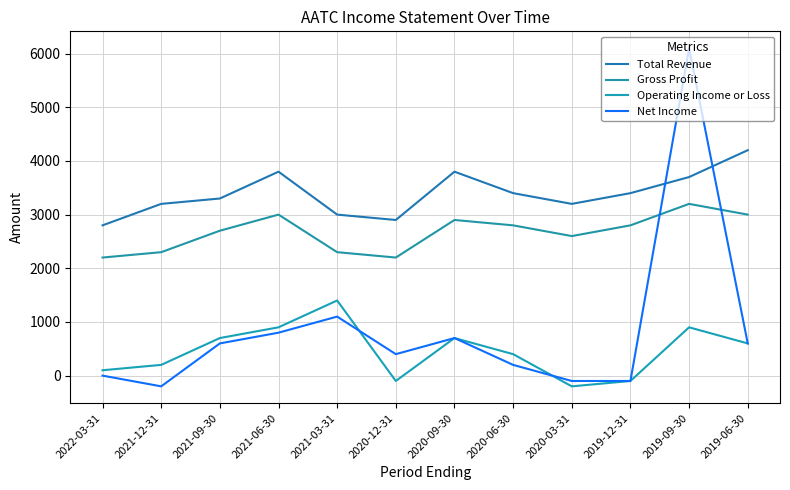

What is the label of the 5th point from the right?

2020-06-30